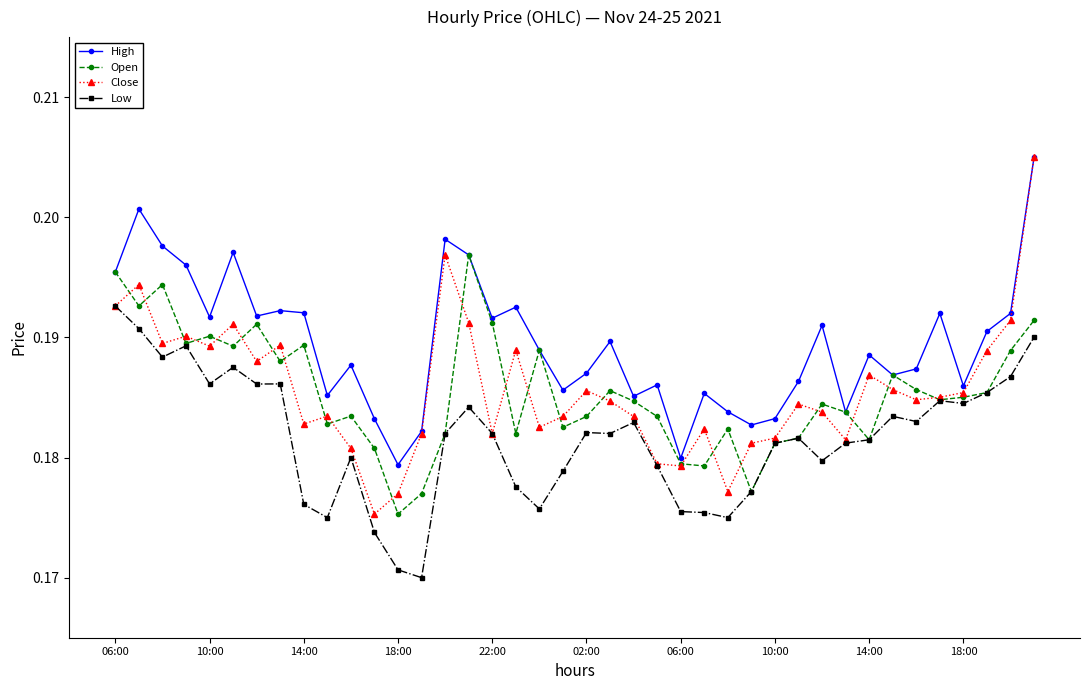

How many Low values are between 0 and 1?

40